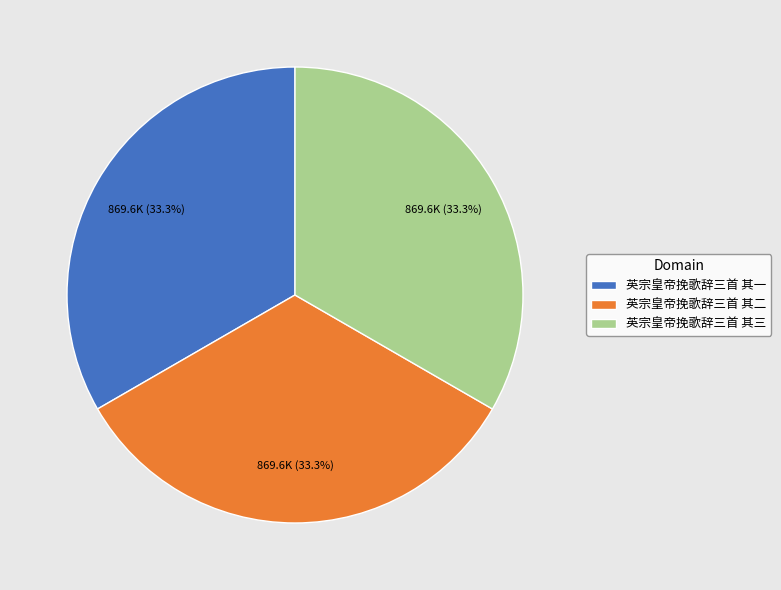

Count the number of slices in the pie.

3